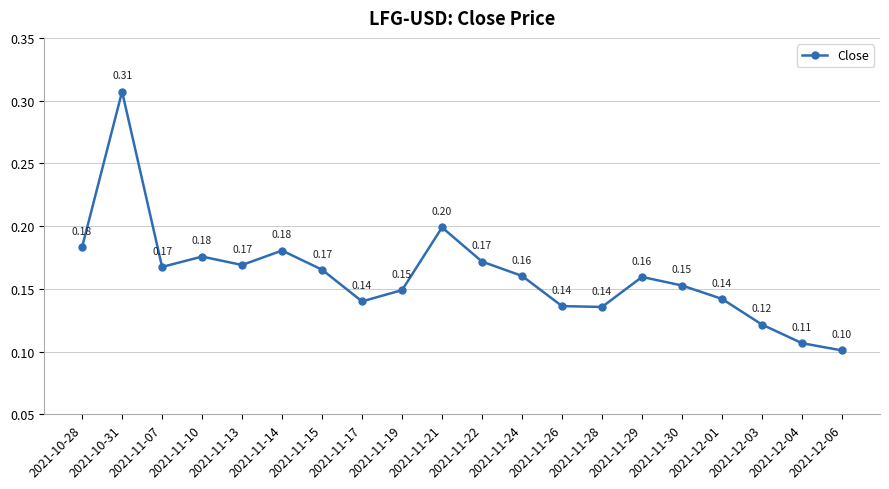

True or false: the data shows 0.1 at 2021-11-26.

True